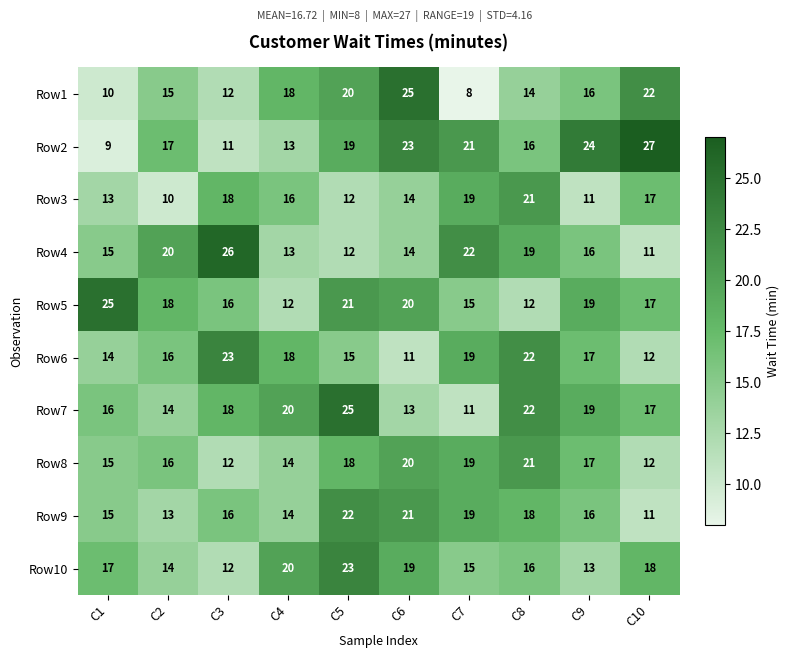

At how many categories does at least one series exceed 14?

10